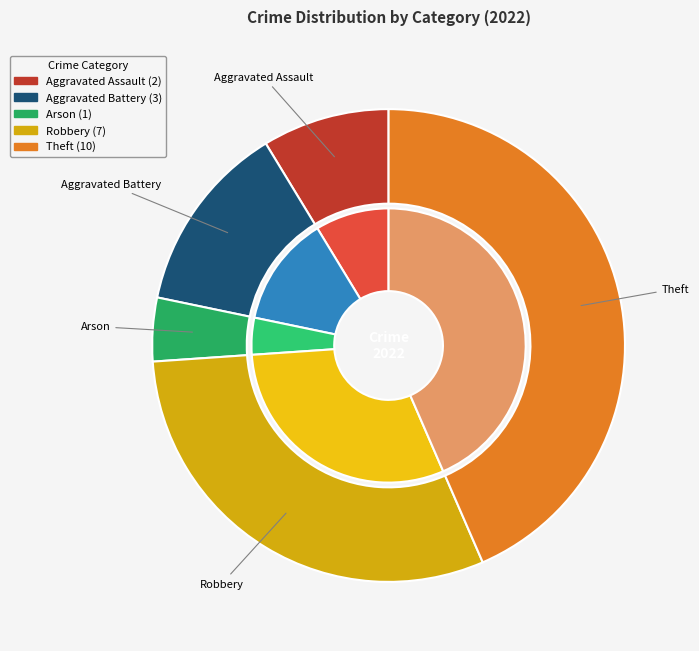

Count the number of slices in the pie.

5